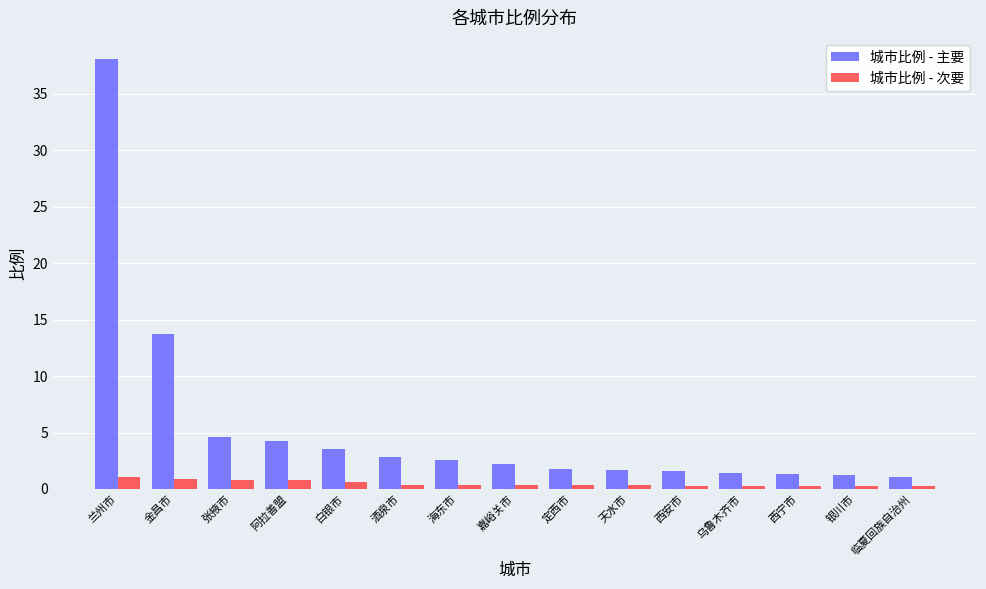

Where does the 城市比例 - 主要 series first go above 2?

兰州市